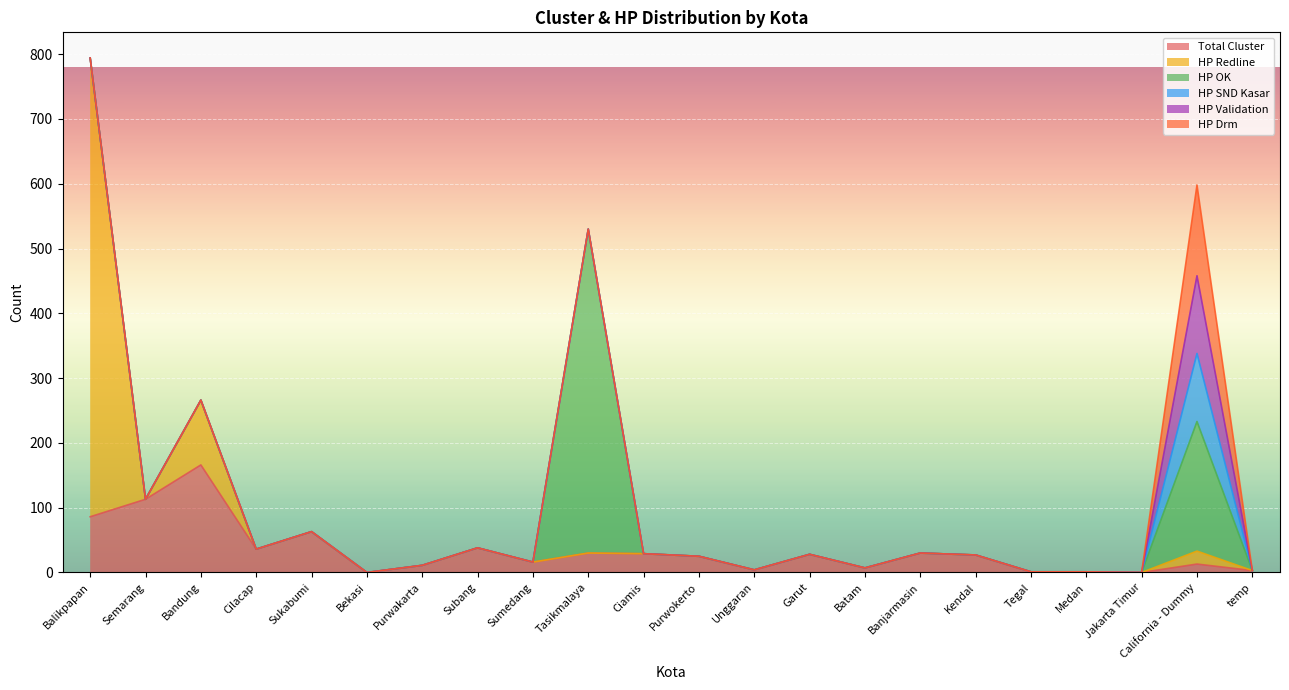

Which series has the widest spread of values?

HP Redline